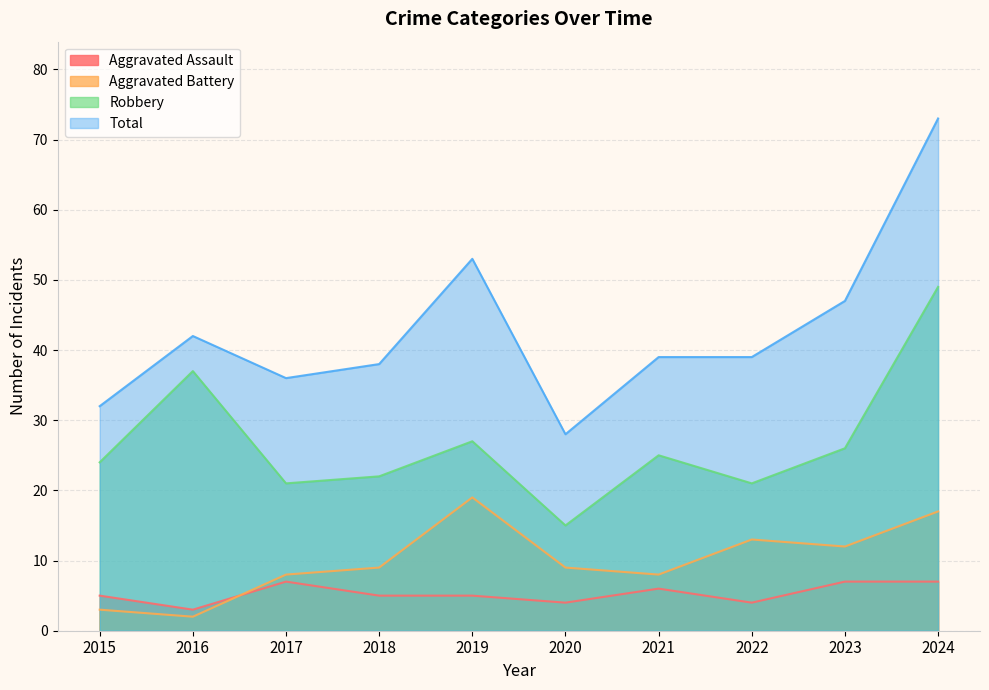

List the labels in order of Total value, largest first.

2024, 2019, 2023, 2016, 2021, 2022, 2018, 2017, 2015, 2020